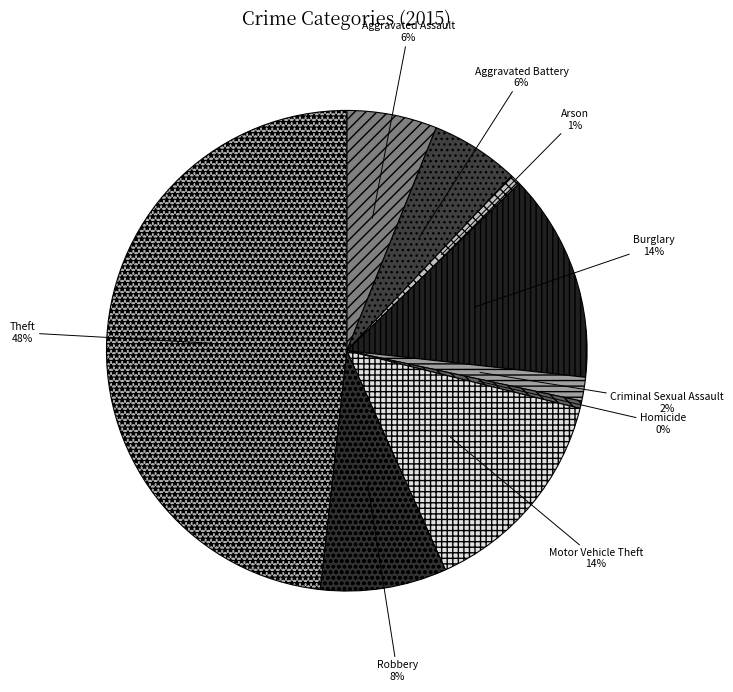

Is it true that Homicide is 0% of the pie?

True